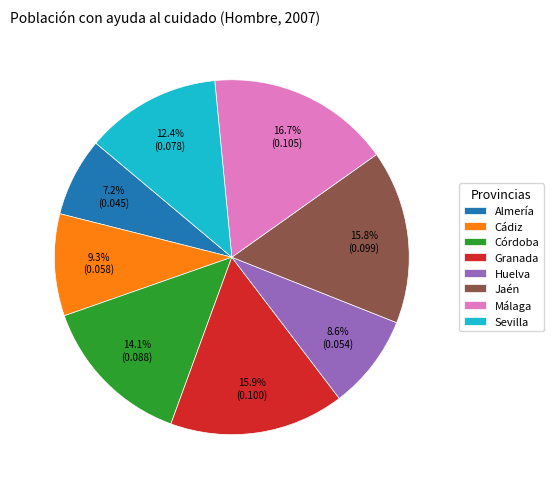

How much of the chart is everything except Córdoba?

85.9%